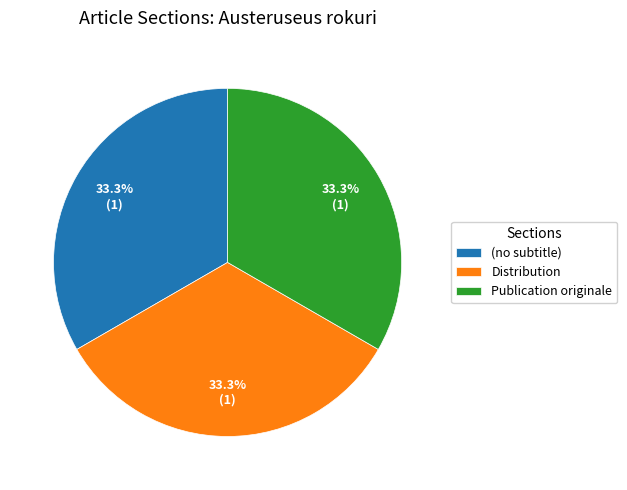

To the nearest percent, what is the average slice percentage?

33%